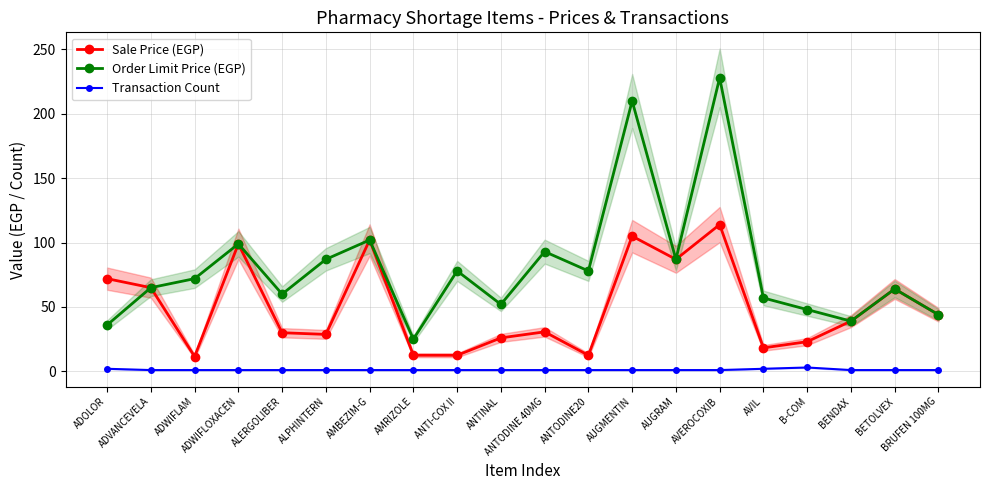

What is the value of the Order Limit Price (EGP) point at the 19th from the left?

64.0